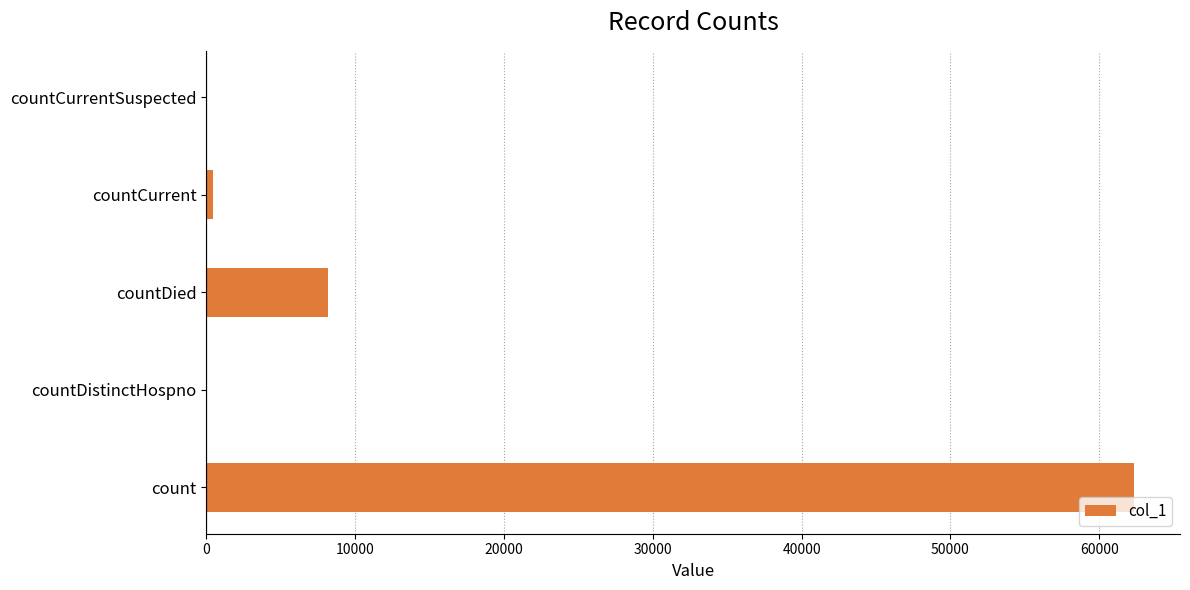

At which label is the value closest to 31154?

countDied